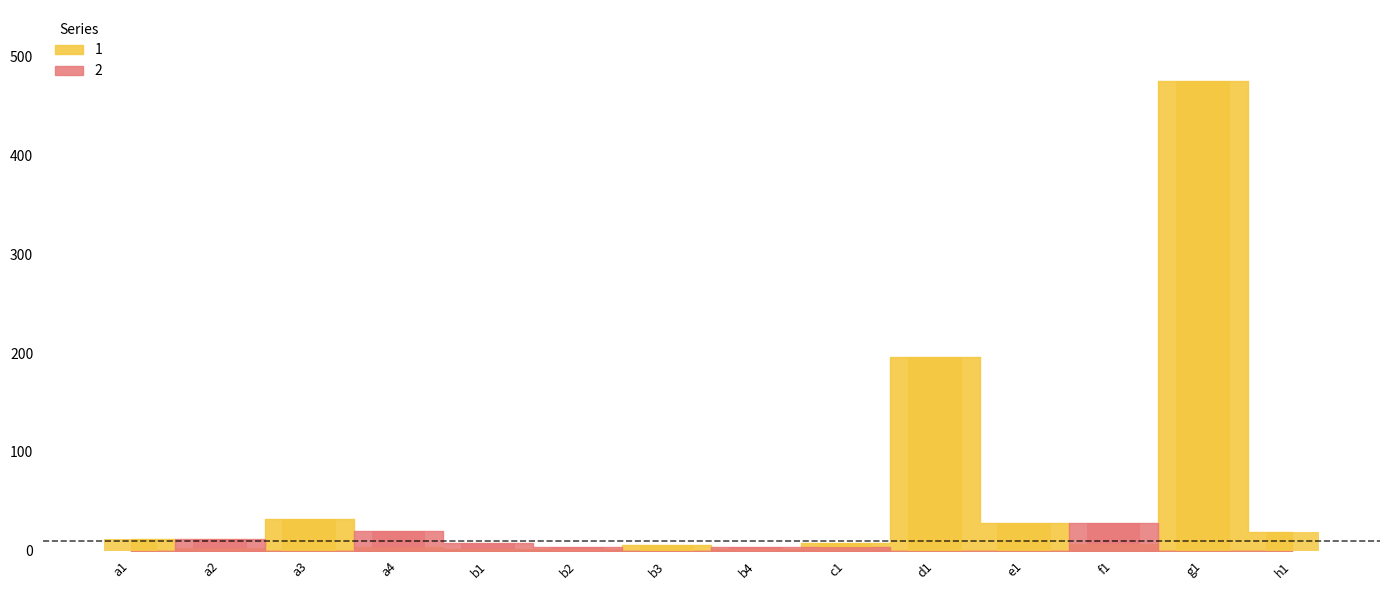

Which series changed the most between f1 and h1?

2